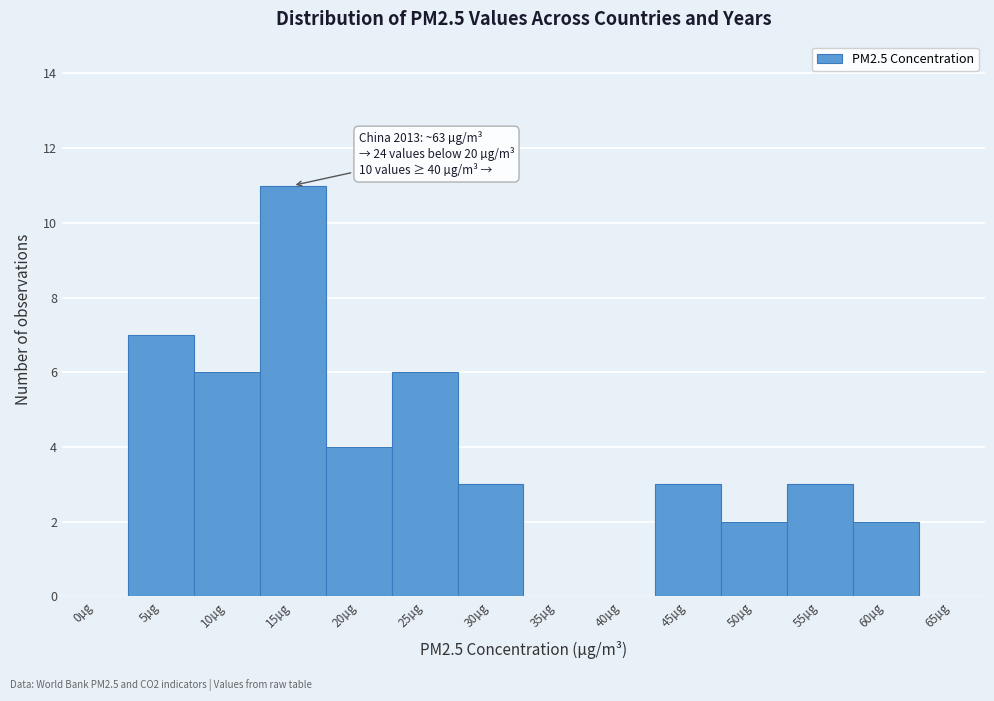

Reading left to right, transcribe all the data shown in this chart.

0µg=0	5µg=7	10µg=6	15µg=11	20µg=4	25µg=6	30µg=3	35µg=0	40µg=0	45µg=3	50µg=2	55µg=3	60µg=2	65µg=0